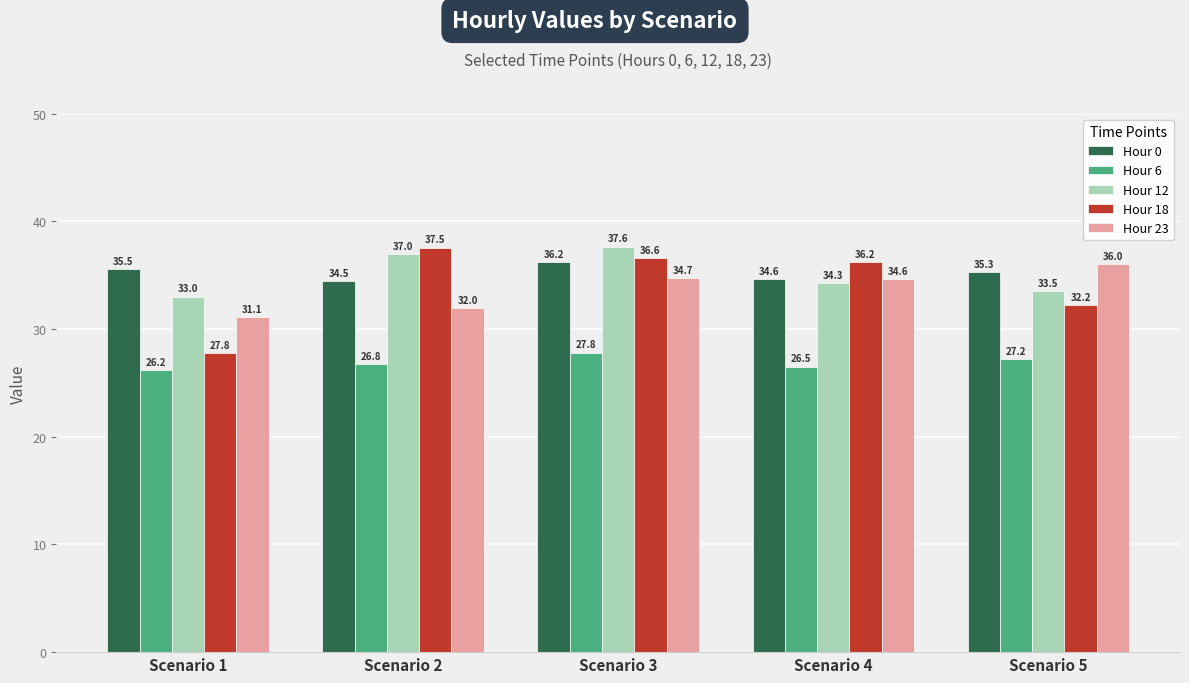

Which series has the largest range (max minus min)?

Hour 18